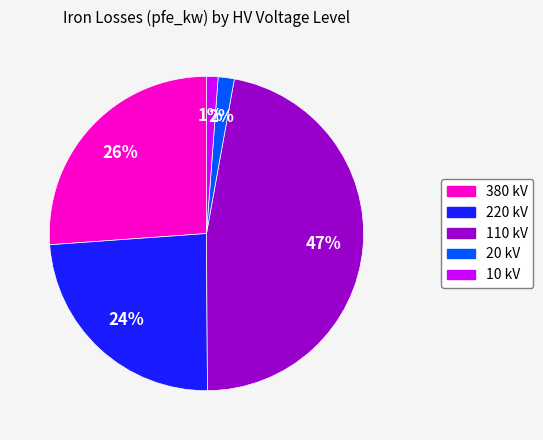

To the nearest percent, what is the difference between the largest and smallest slice percentages?

46%